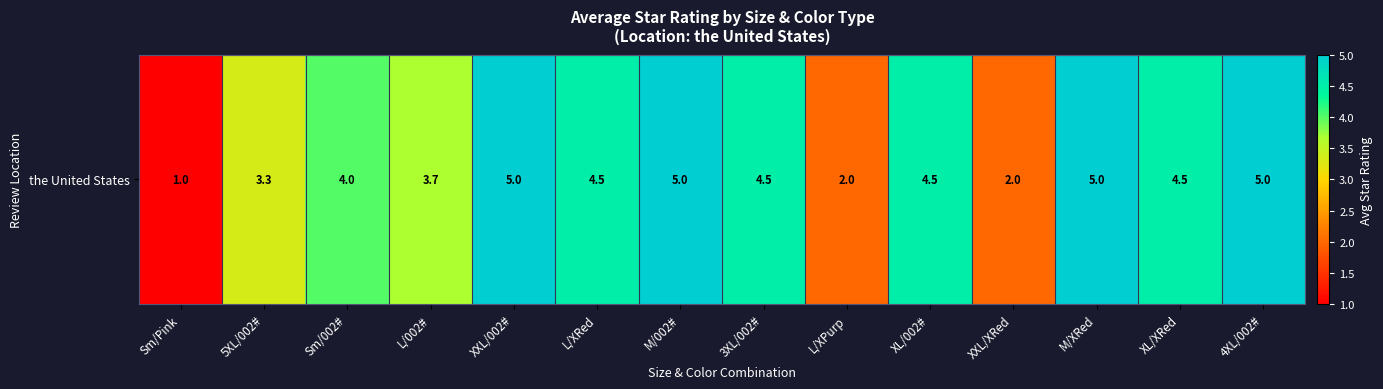

Reading left to right, what are all the values shown in this chart?

1.0	3.3	4.0	3.7	5.0	4.5	5.0	4.5	2.0	4.5	2.0	5.0	4.5	5.0